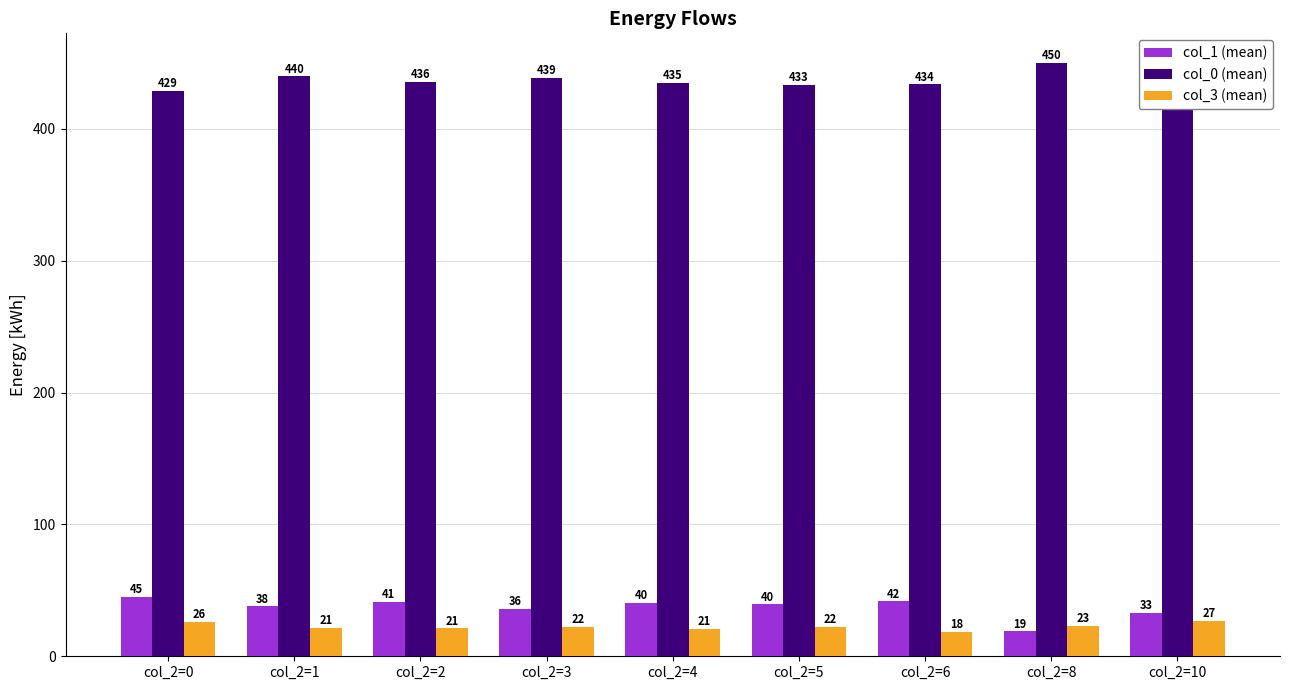

What is the minimum value for col_0 (mean)?

428.7